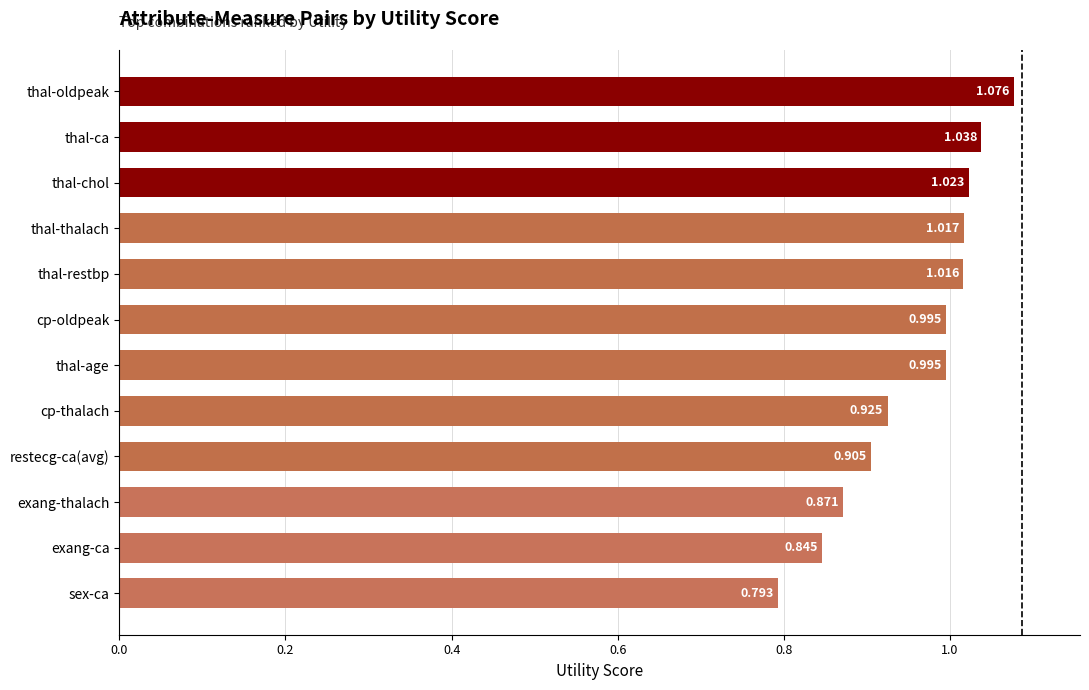

Where is the data nearest to the value 0?

sex-ca